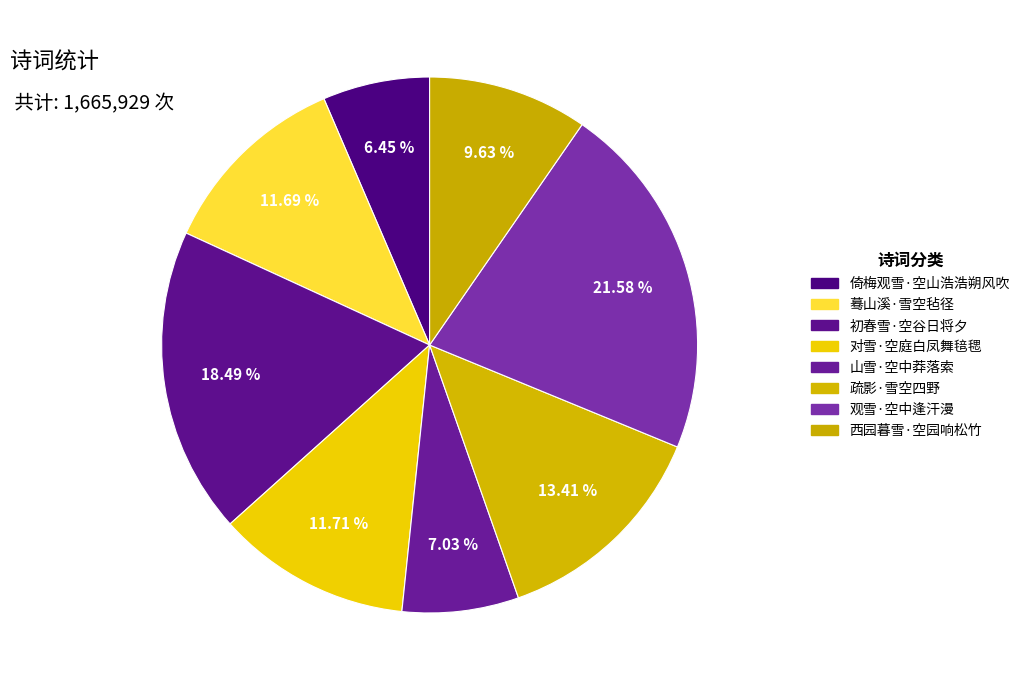

To the nearest percent, what is the difference between the largest and smallest slice percentages?

15%